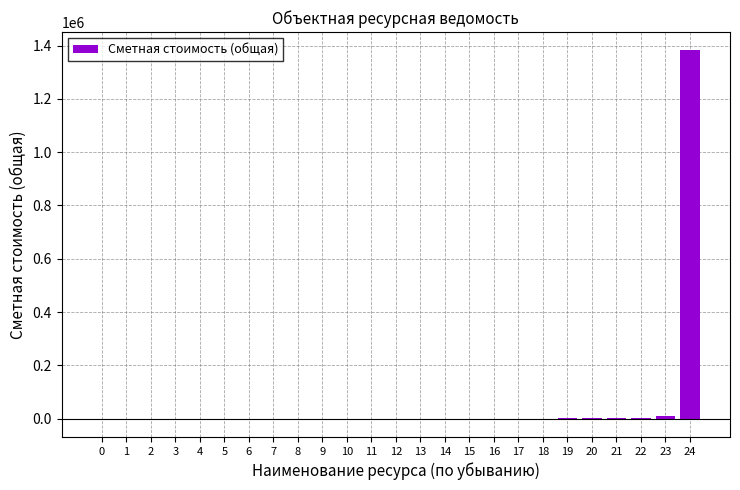

What is the greatest value displayed?

1381701.3